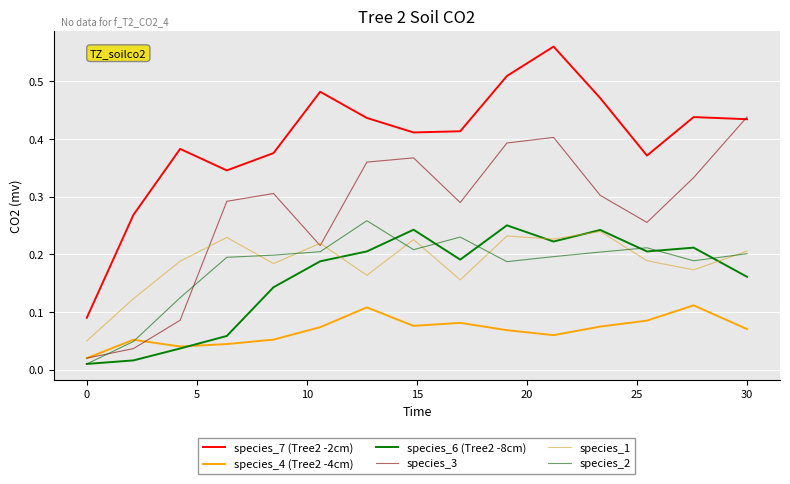

Count the number of categories in the chart.

15